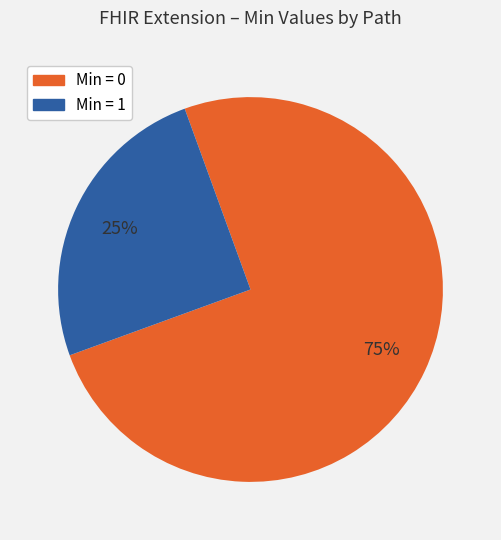

To the nearest percent, what is the average slice percentage?

50%